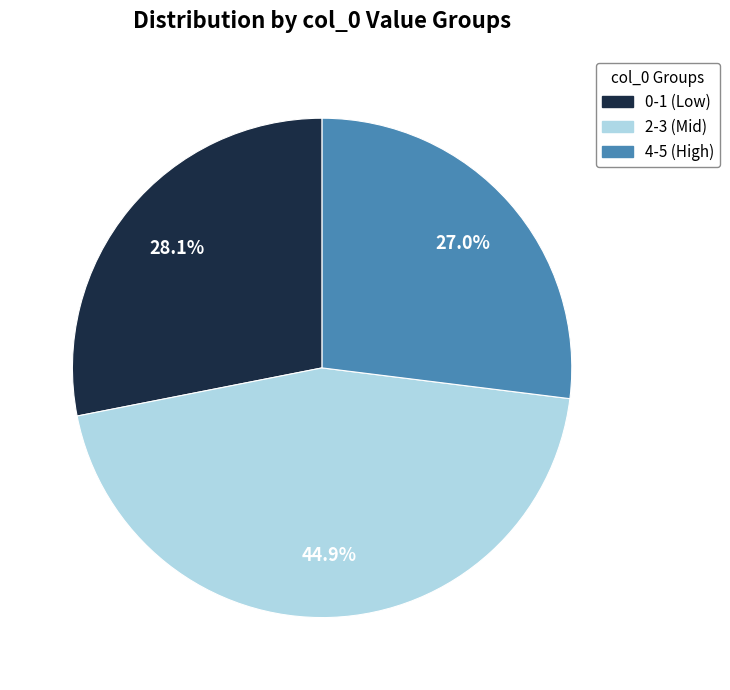

Do 4-5 (High) and 2-3 (Mid) together represent more than half of the pie?

Yes